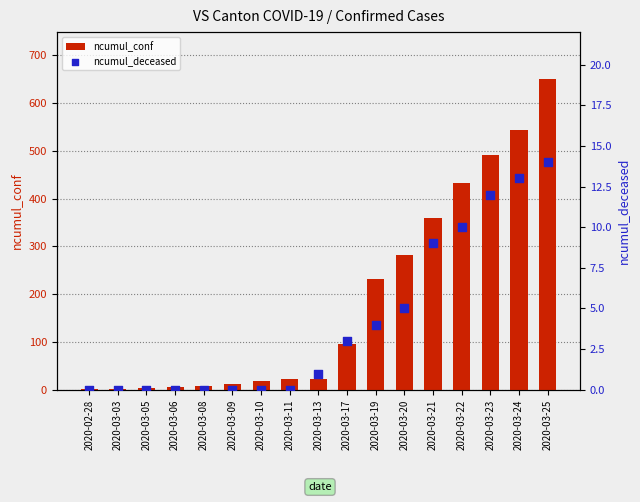

Which series has the largest total across all categories?

ncumul_conf